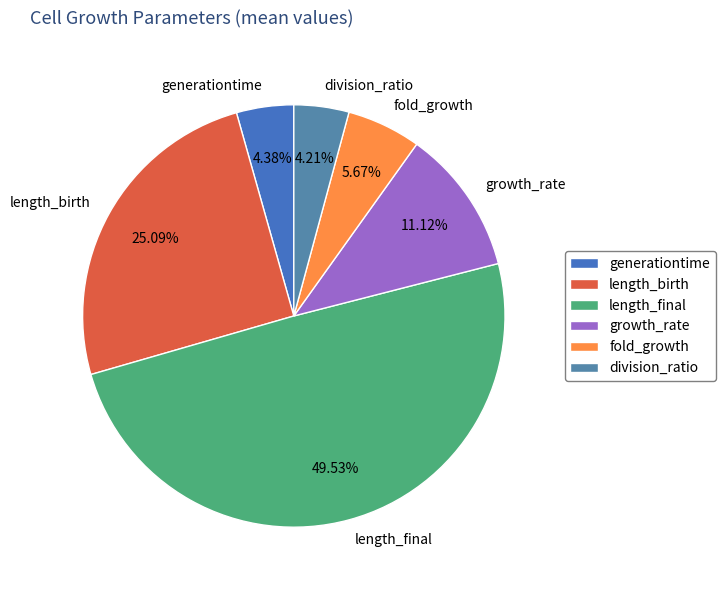

How many segments does this pie chart have?

6